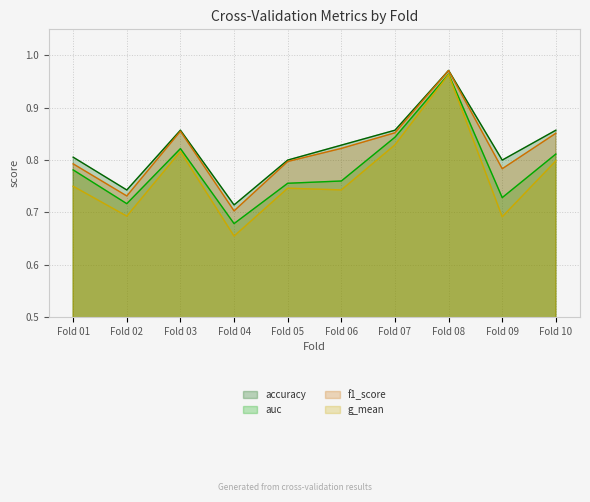

The accuracy series shows 0.4 at Fold 02. True or false?

False